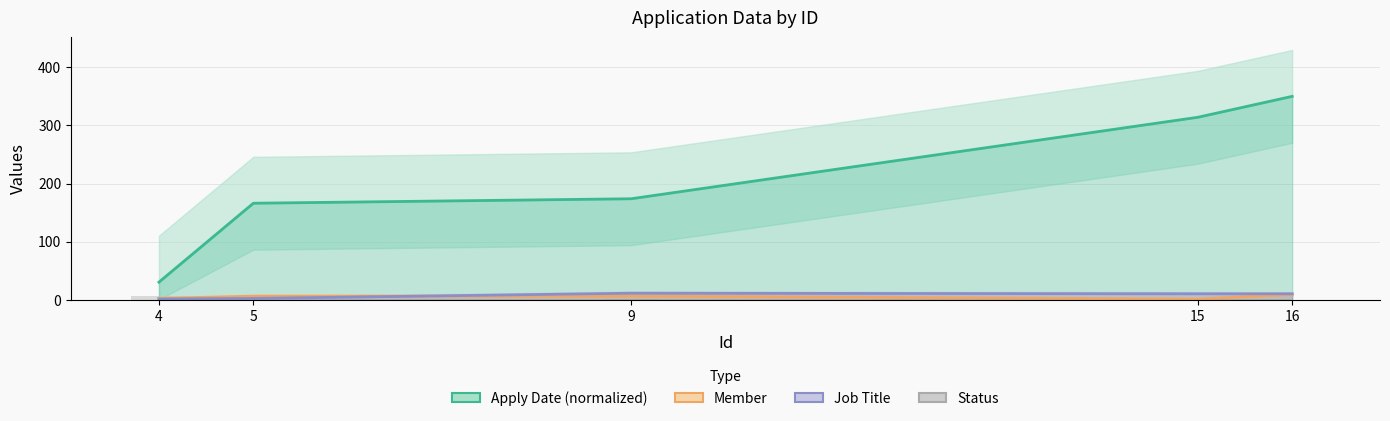

Which series has the largest total across all categories?

Apply Date (normalized)